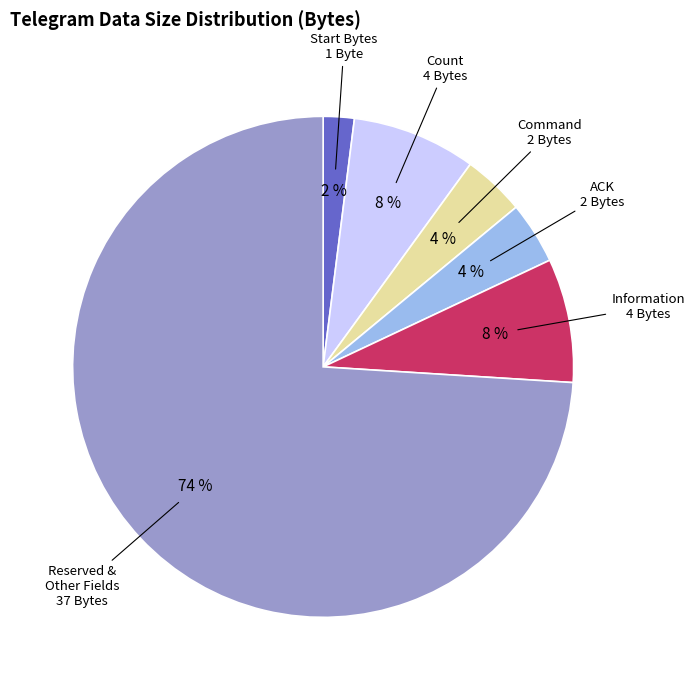

To the nearest percent, what is the average slice percentage?

17%